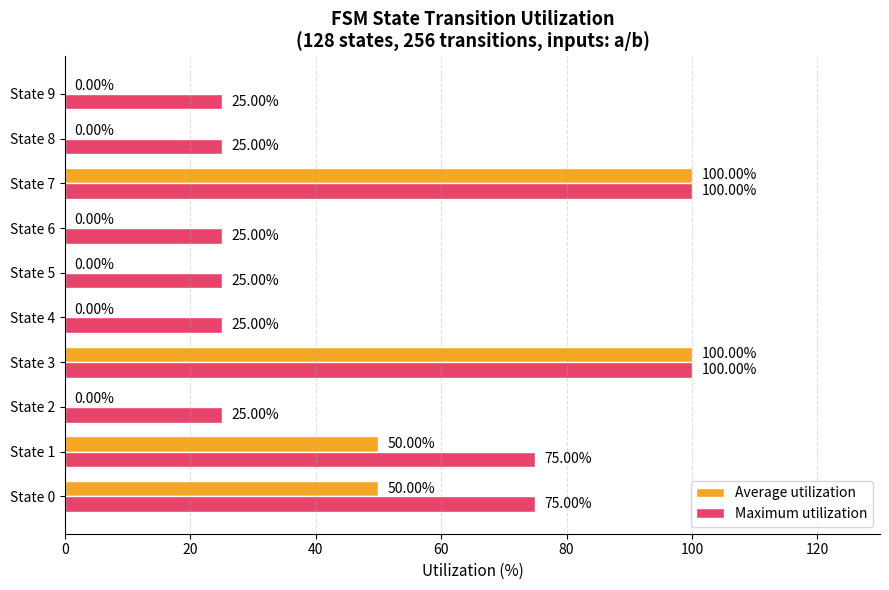

Which series has the largest total across all categories?

Maximum utilization